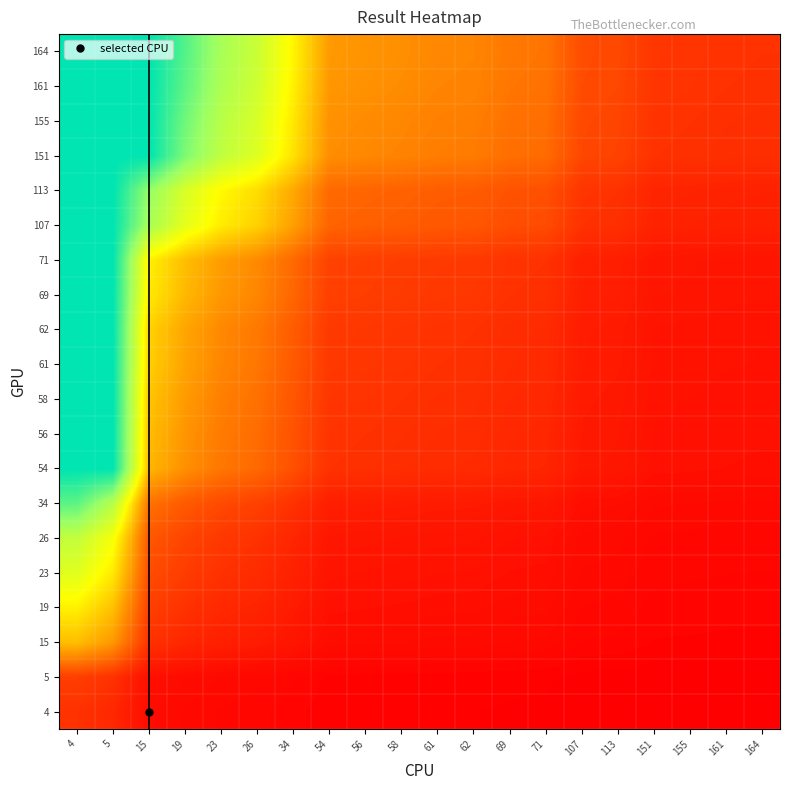

How many distinct data groups are displayed?

20